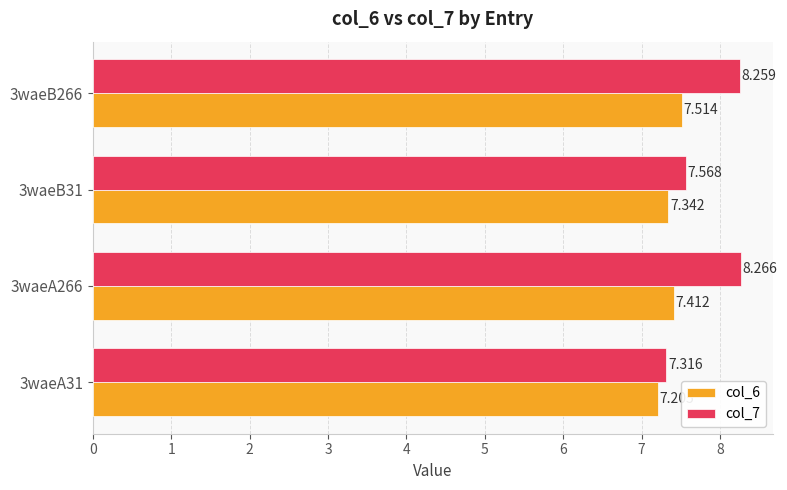

At how many categories does at least one series exceed 7?

4